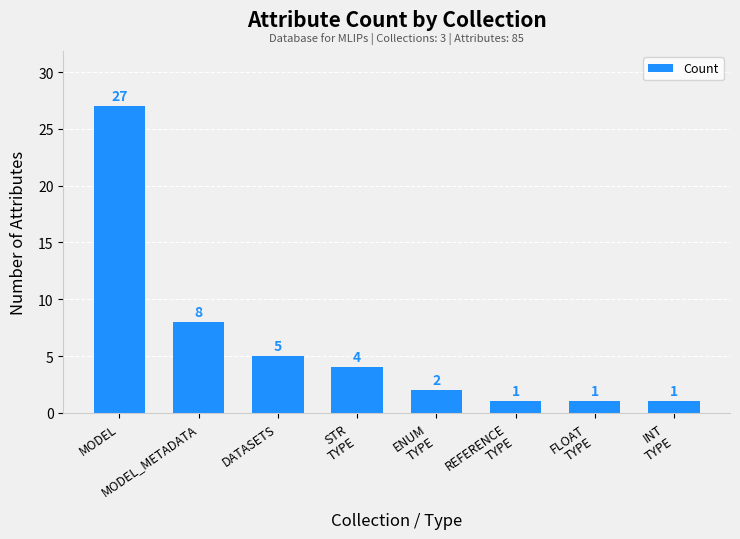

Are the bars horizontal?

No